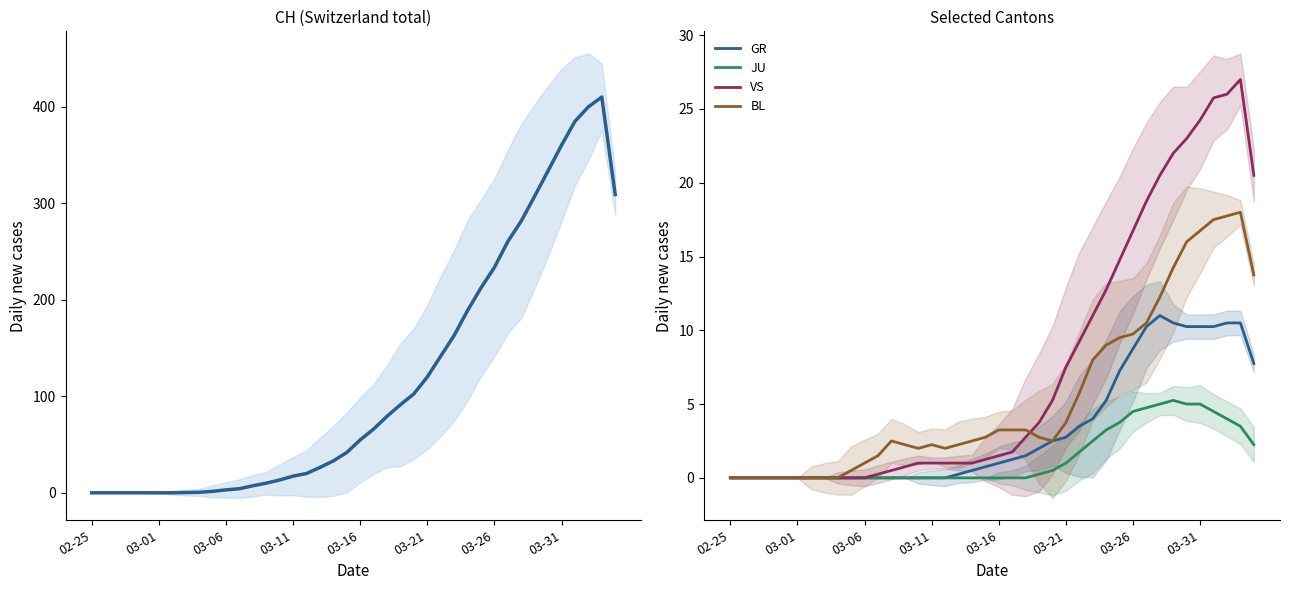

What is the spread (max minus min) of values at 14?

13.2